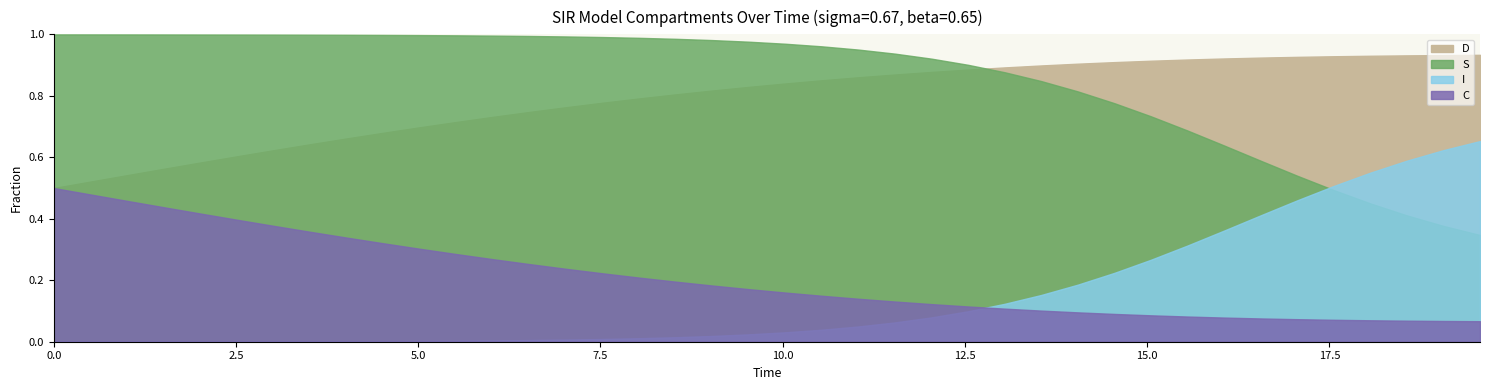

What is the total value across all series at 28?

2.0